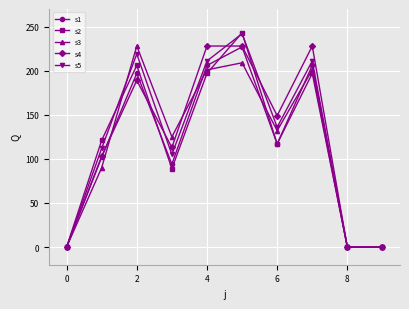

Which series has the widest spread of values?

s2